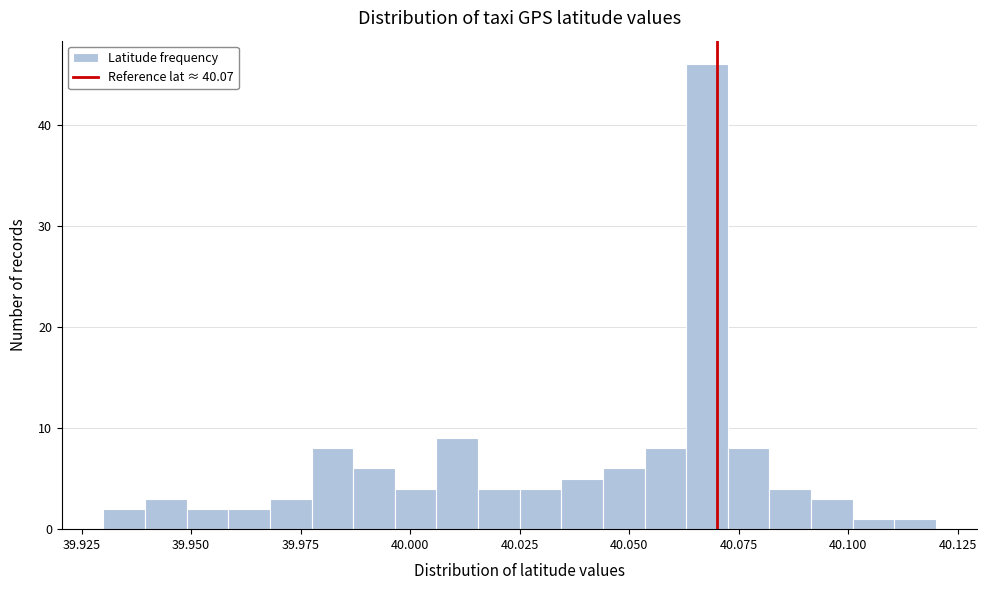

Around what value on the x-axis is the tallest bar? Give the approximate position of its centre, as read against the axis.

40.070